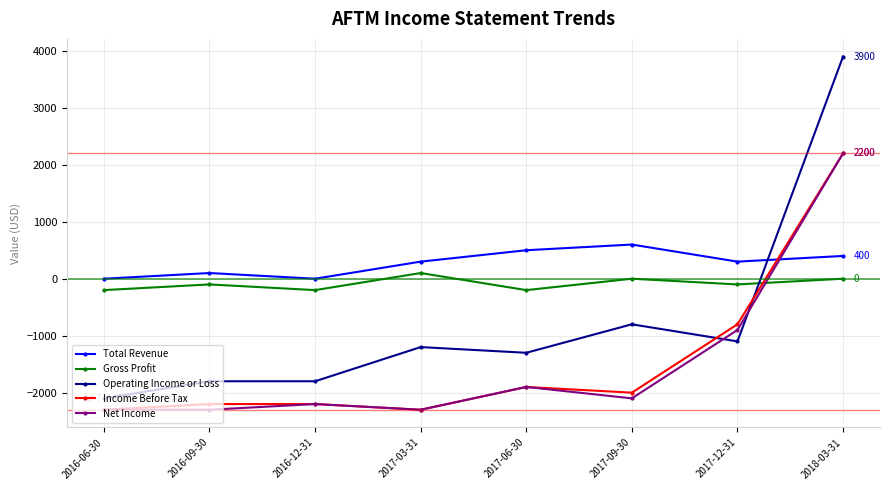

Which series has the widest spread of values?

Operating Income or Loss